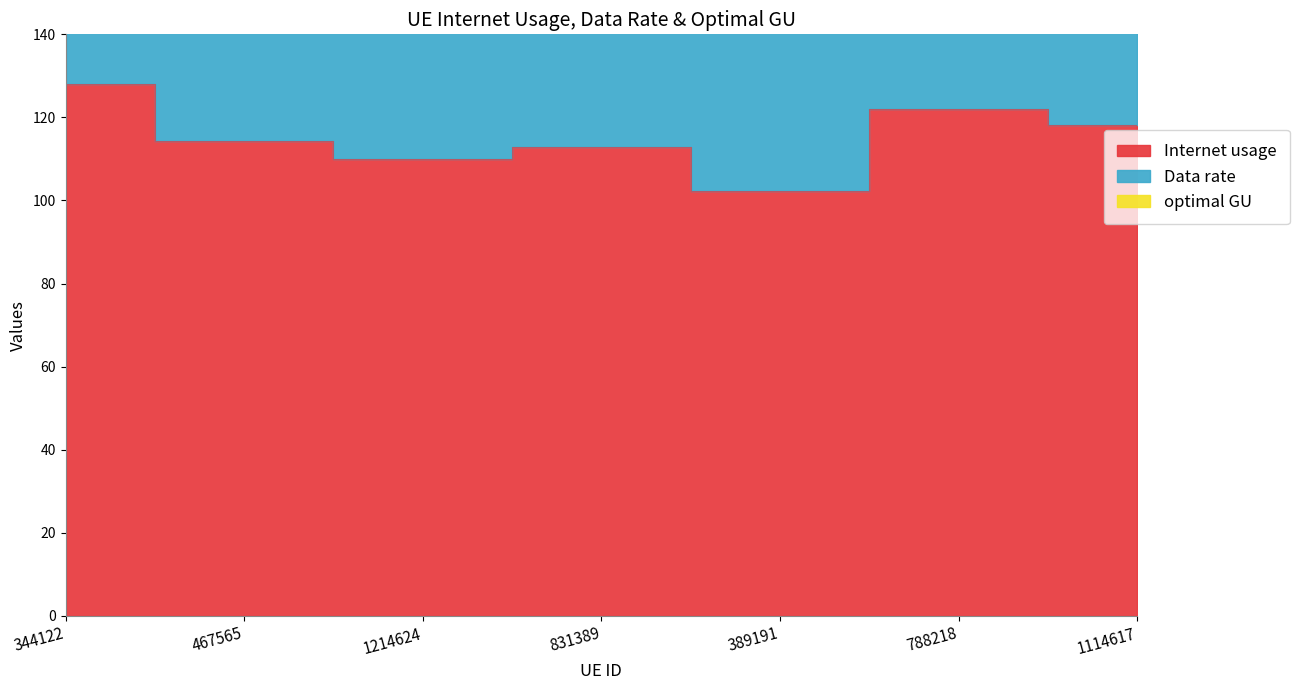

How many data points does each series have?

7